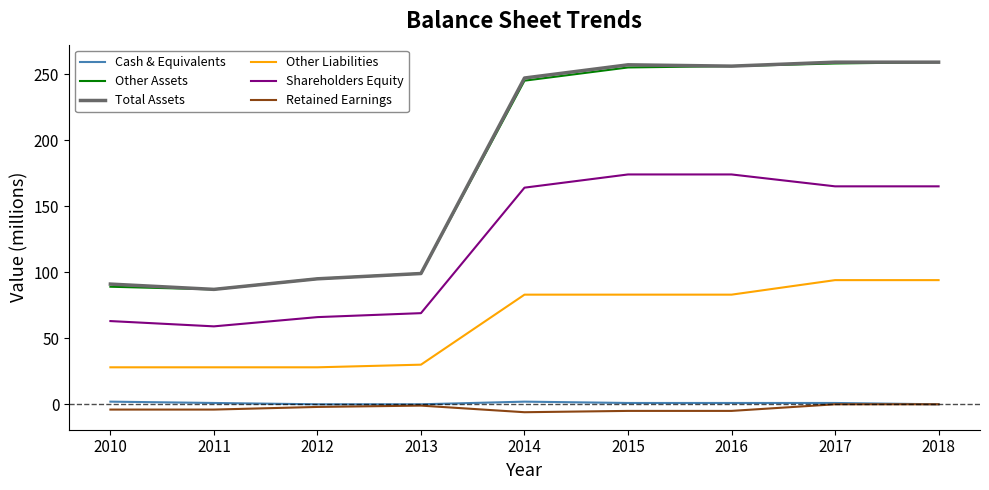

Which series changed the most between 2011 and 2017?

Total Assets